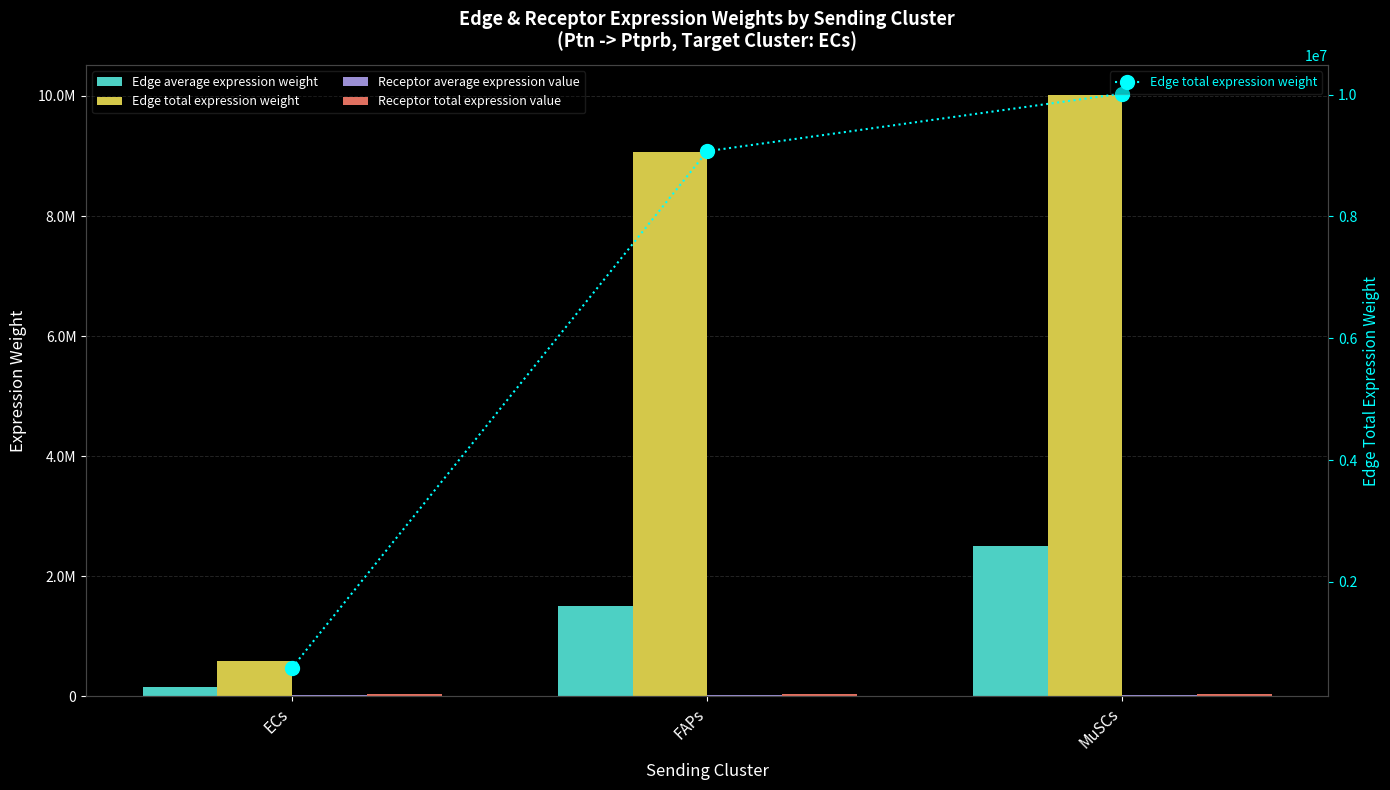

What is the spread (max minus min) of values at ECs?

573106.5